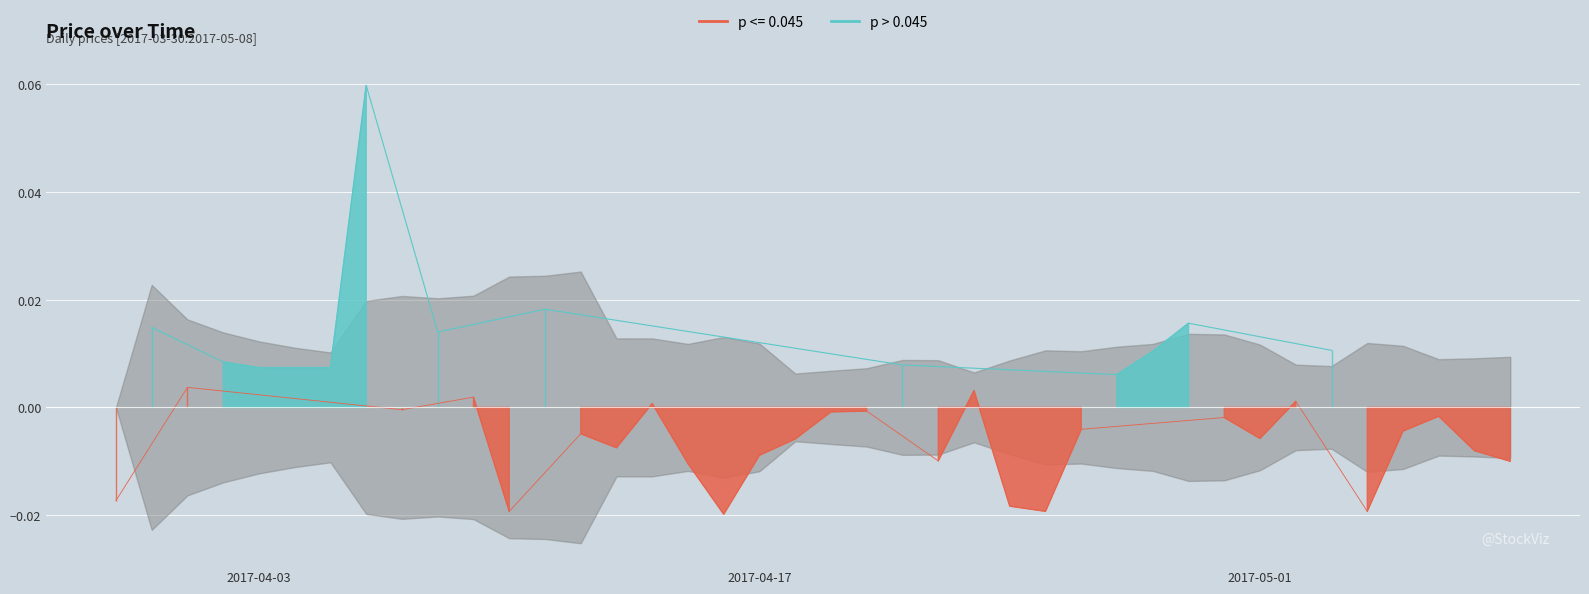

What is the sum of all values?

1.6